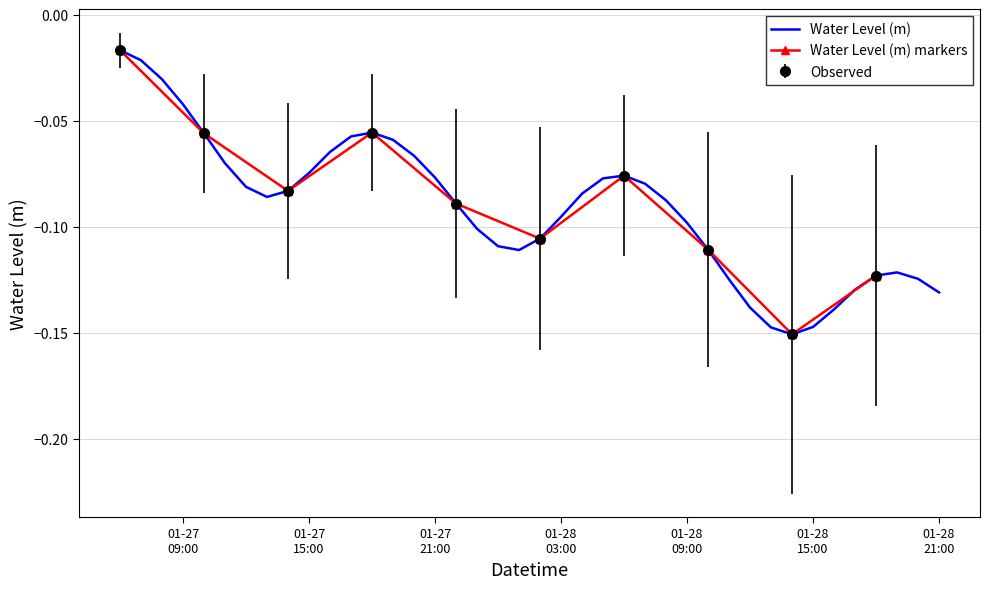

Which category has the highest value across all series?

2023-01-27 06:00:00